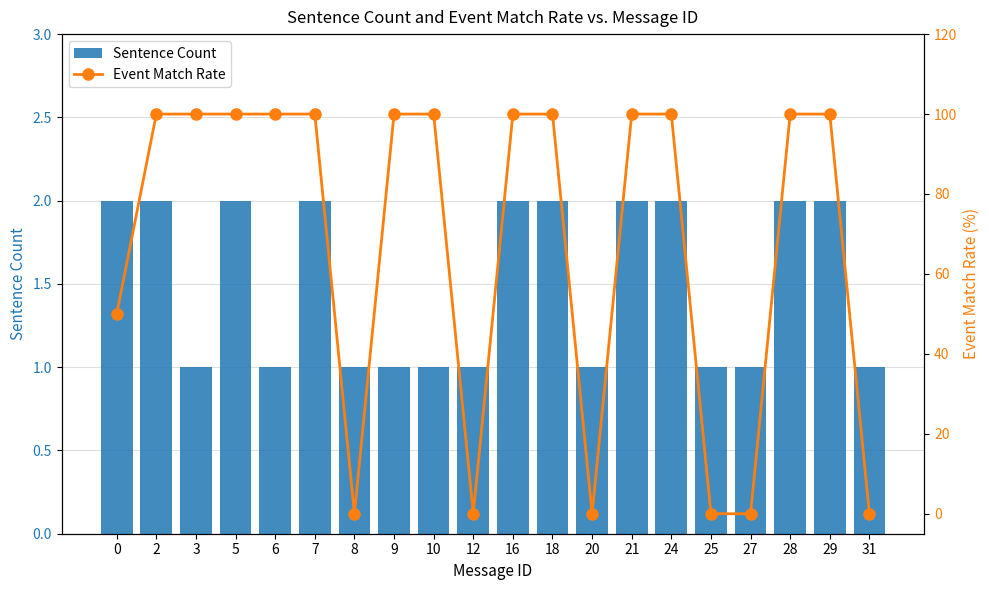

How many groups of bars are there?

20